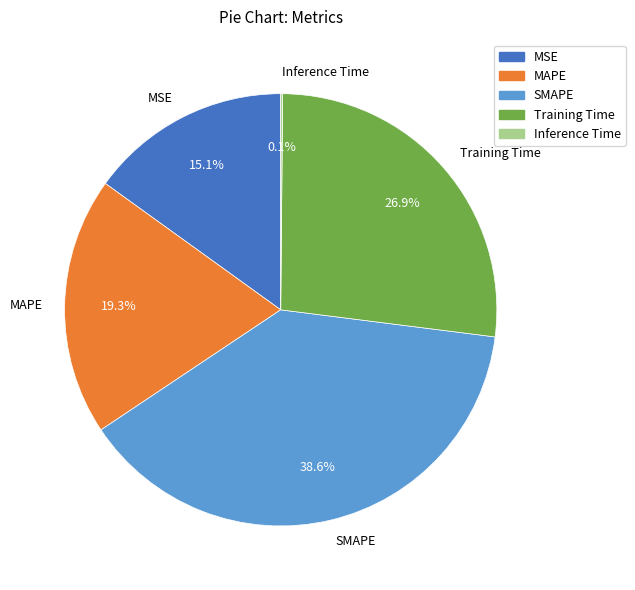

Which category has the biggest portion of the pie?

SMAPE